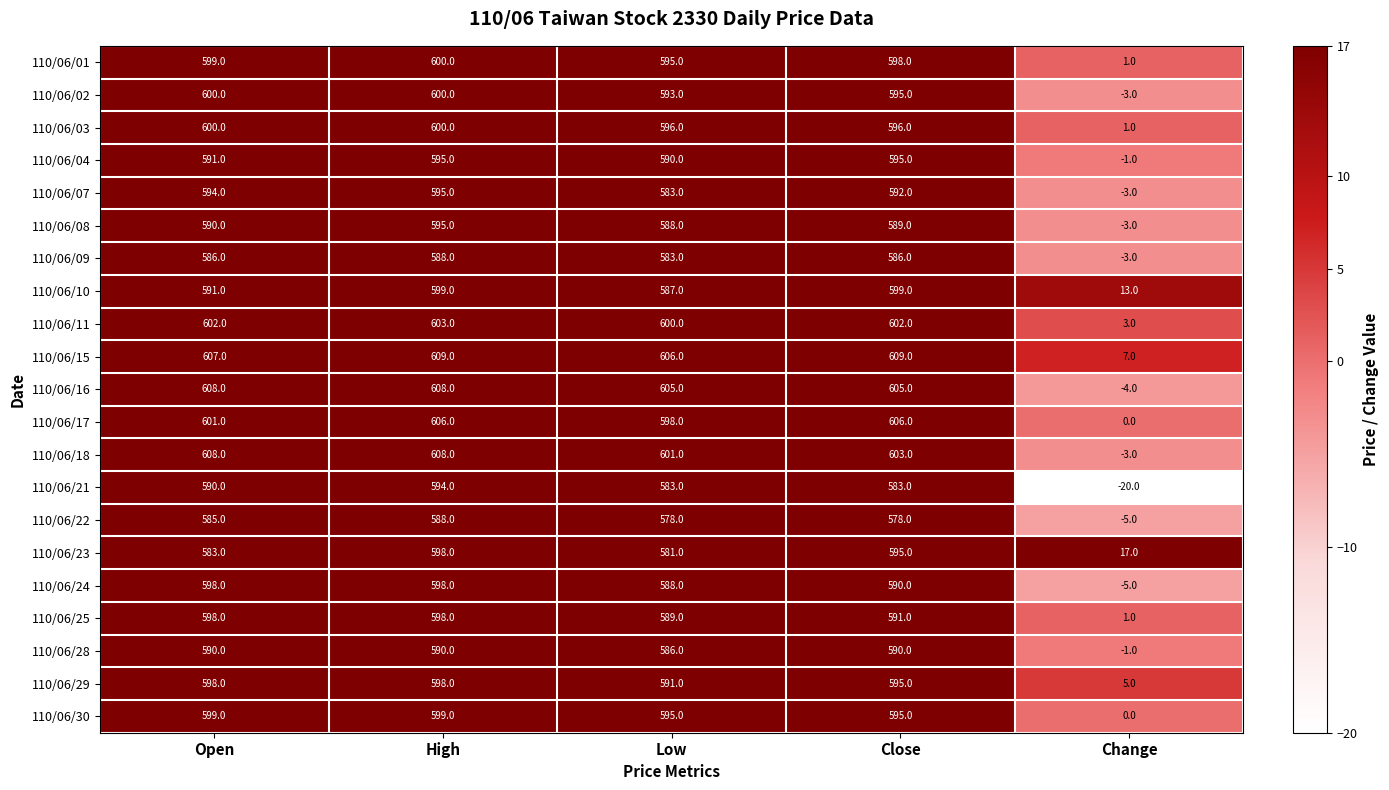

The value of 110/06/07 at Close is 592. True or false?

True